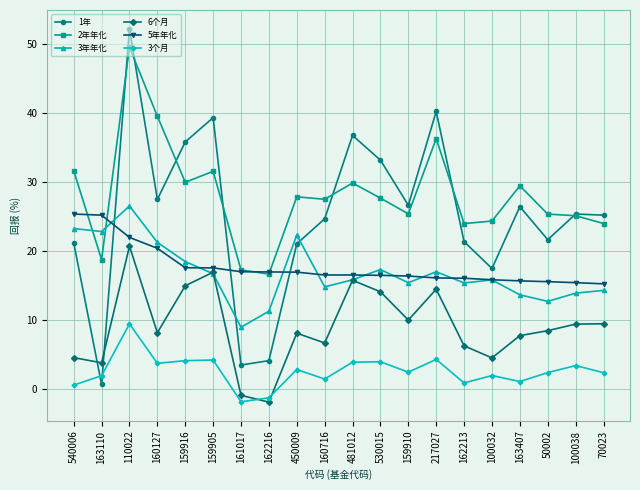

What is the smallest value displayed?

-1.8